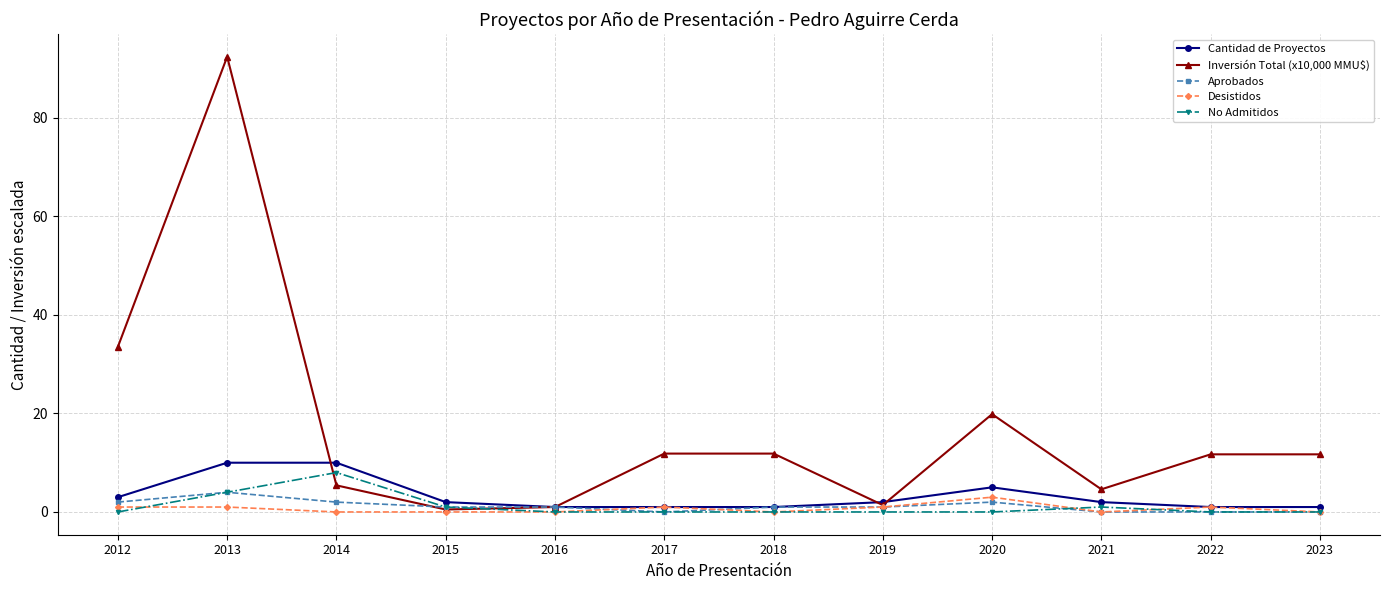

Count the Cantidad de Proyectos values in the range 1 to 5.

10